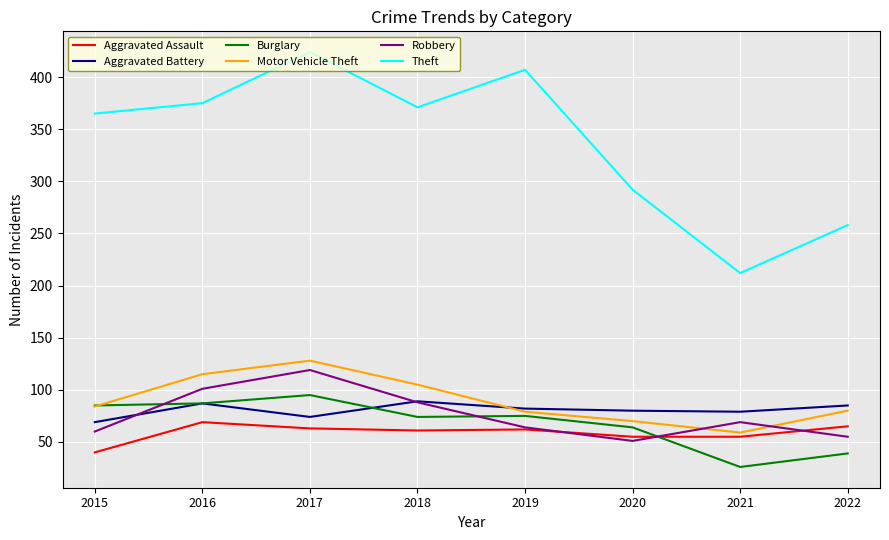

Read the Burglary value at 2019, to the nearest 5.

75